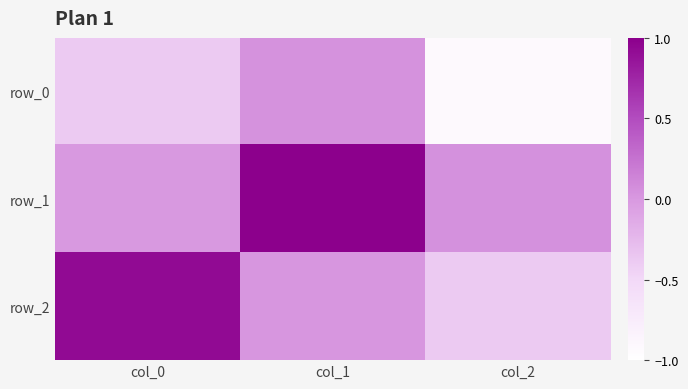

Reading left to right, transcribe all the data shown in this chart.

row_0: col_0=-0.4	col_1=0.0	col_2=-0.9
row_1: col_0=-0.0	col_1=1.0	col_2=0.1
row_2: col_0=0.9	col_1=0.0	col_2=-0.4